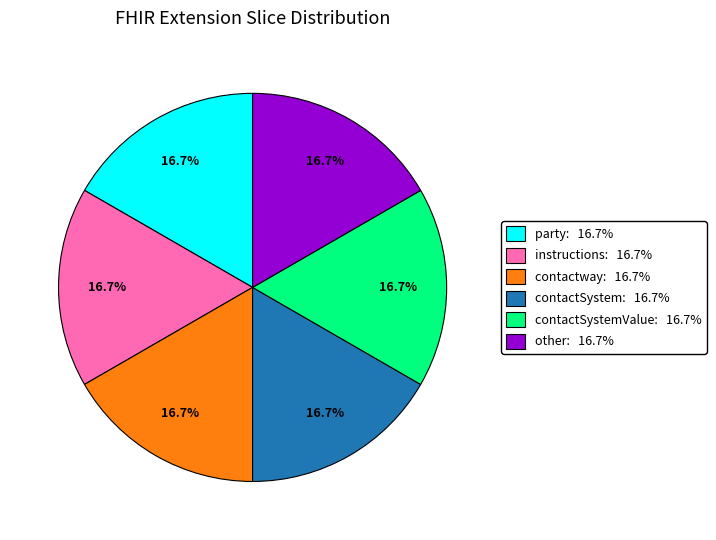

Does any single category account for the majority?

No